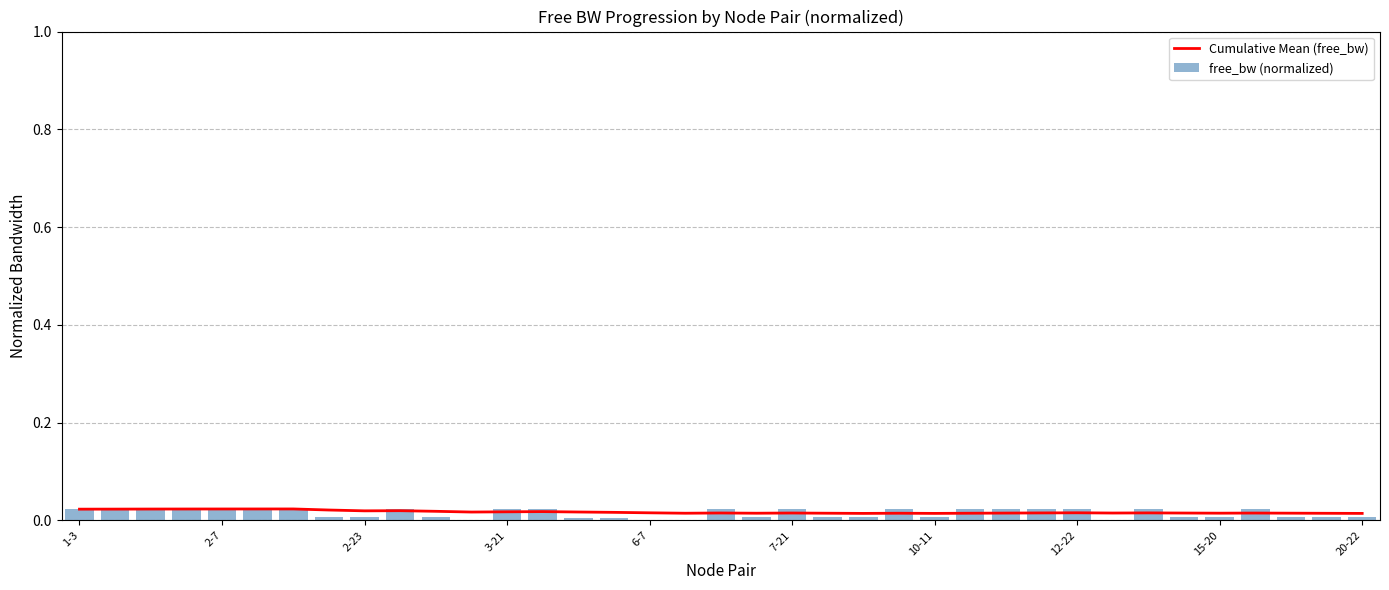

True or false: free_bw (normalized) has a value of 0.0 at 15.

True